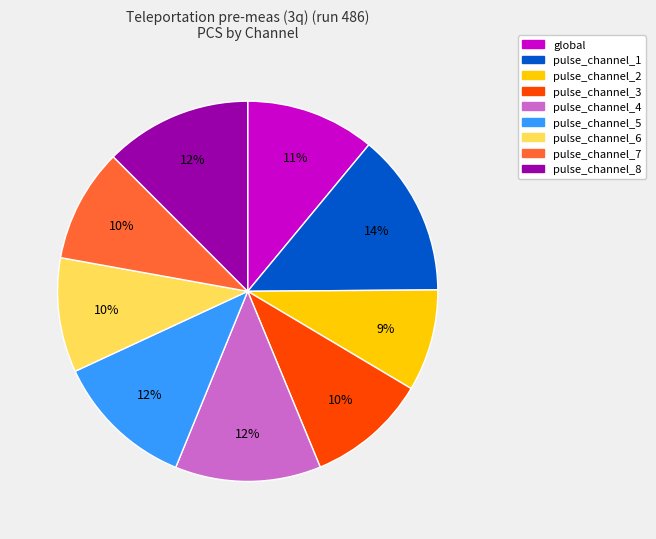

What is the largest slice in the pie chart?

pulse_channel_1